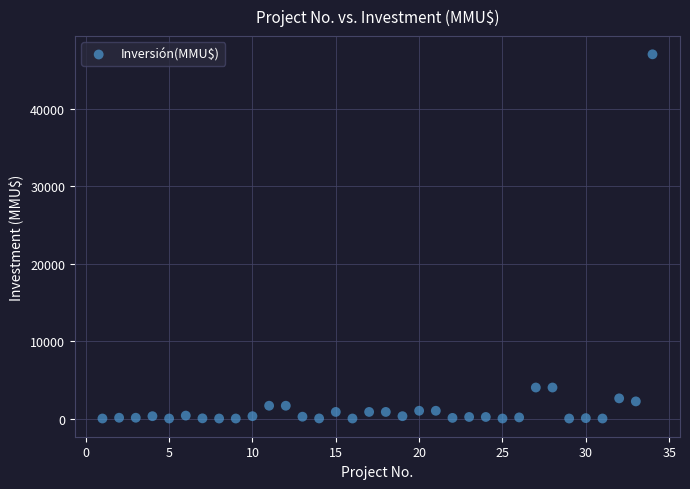

What is the range of X values (max minus min)?

33